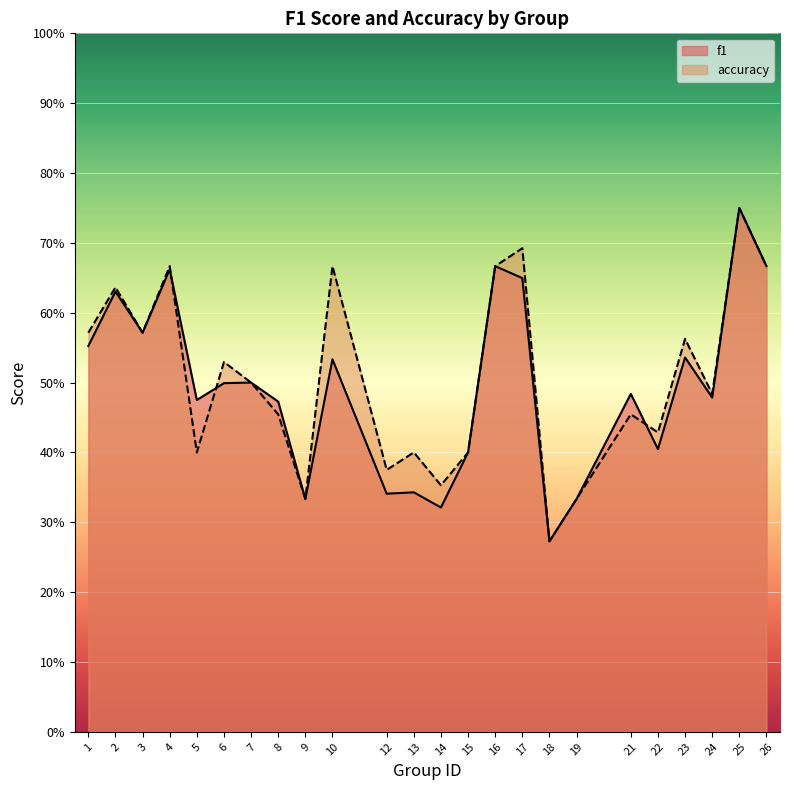

Which has a higher value, 13 or 2?

2